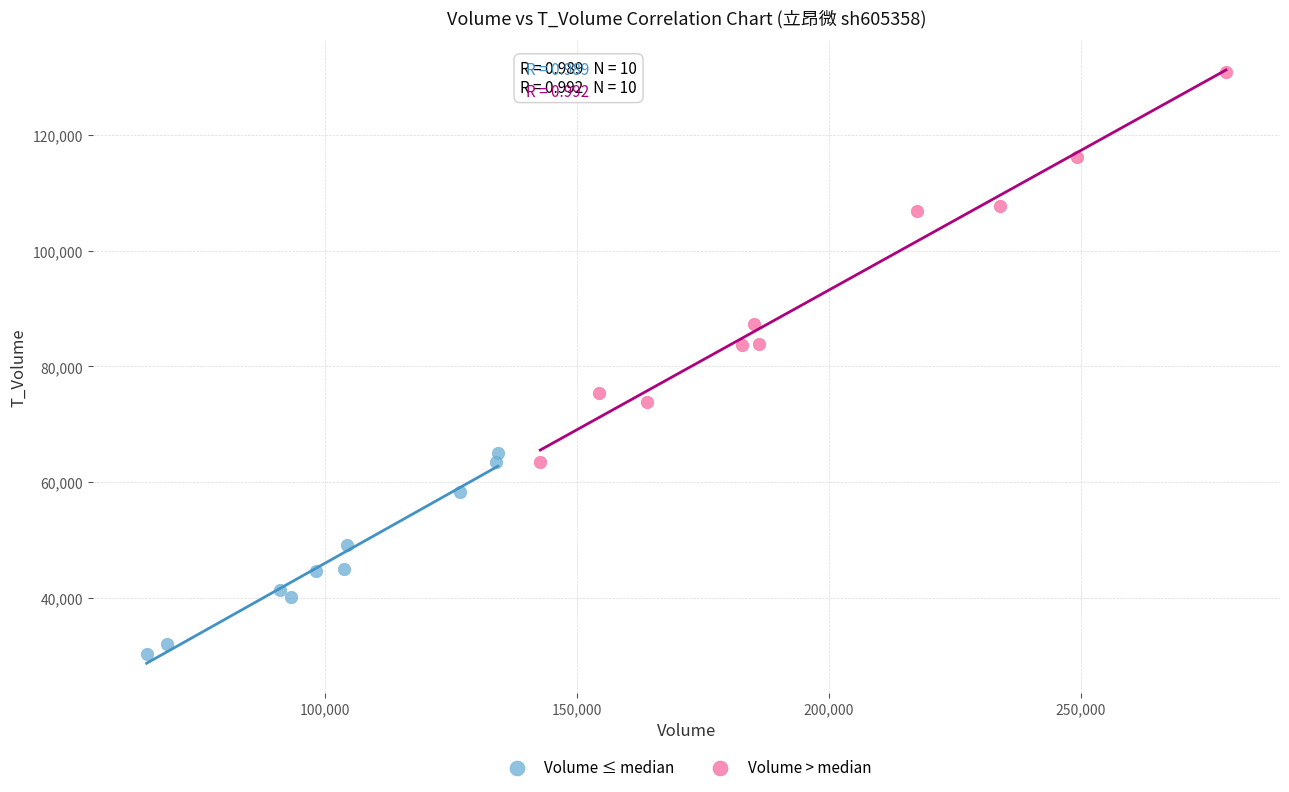

Which series reaches the maximum Y coordinate?

Volume > median